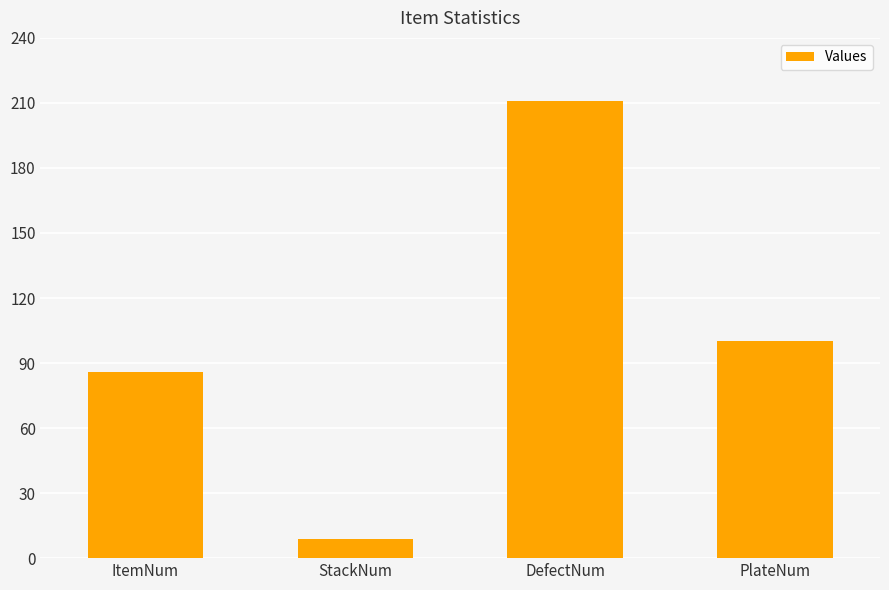

What is the value of the 4th bar from the left?

100